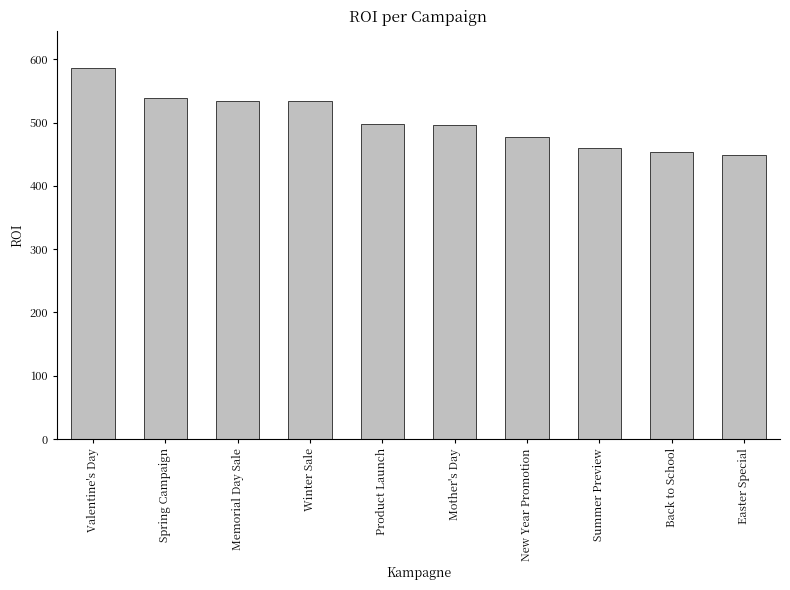

What is the label of the 7th bar from the left?

New Year Promotion